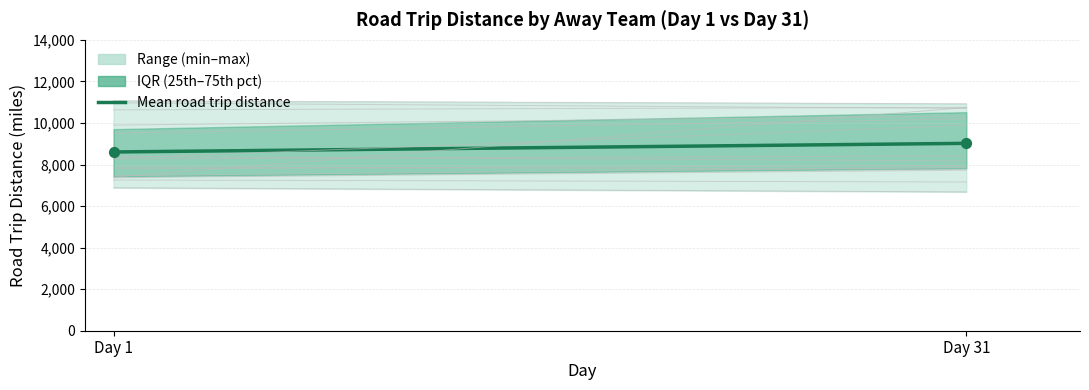

What is the range of Y values (max minus min)?

415.3